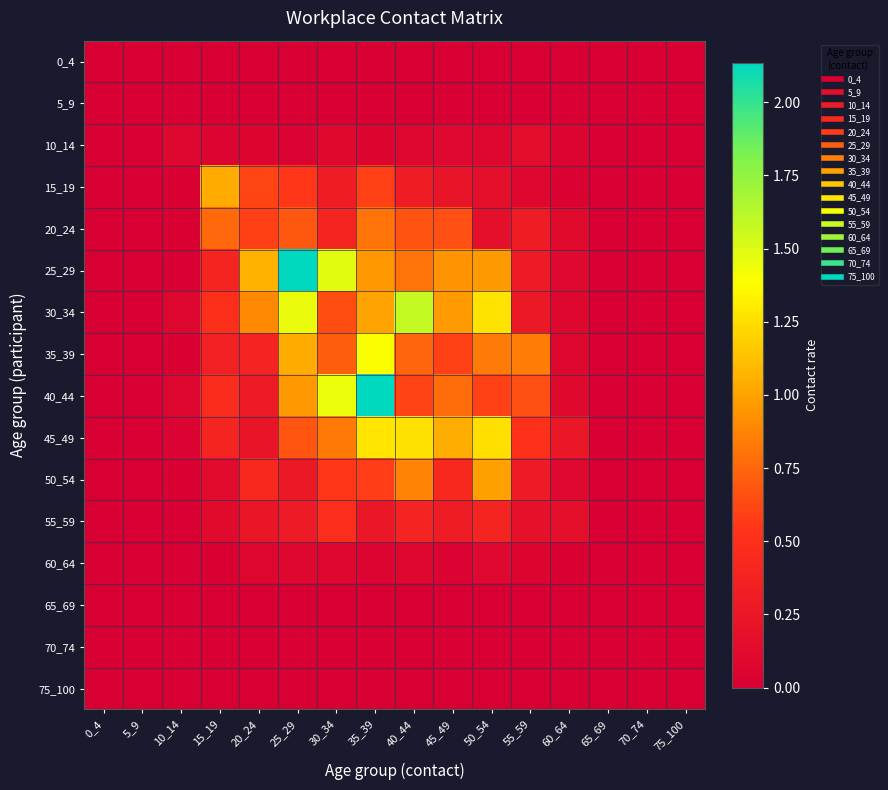

At which category is the sum across all series the highest?

35_39